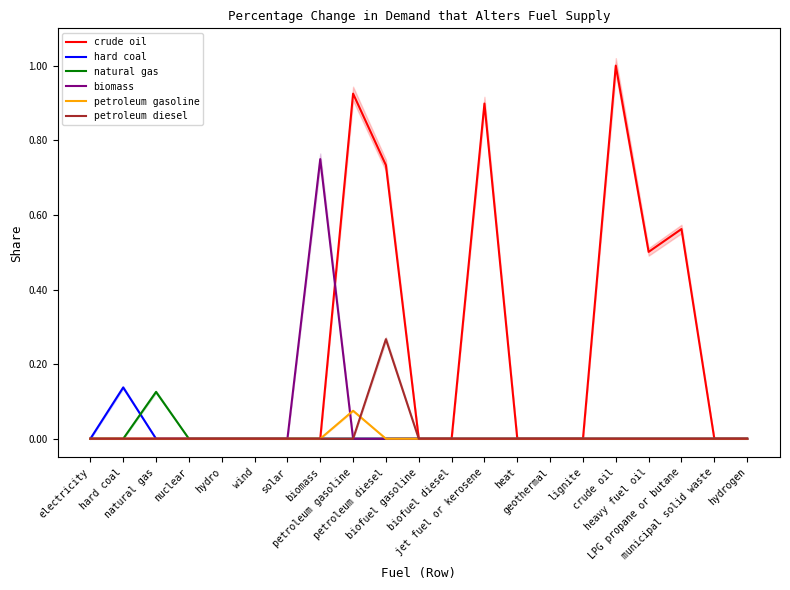

Is this an area chart (filled region under the line)?

No